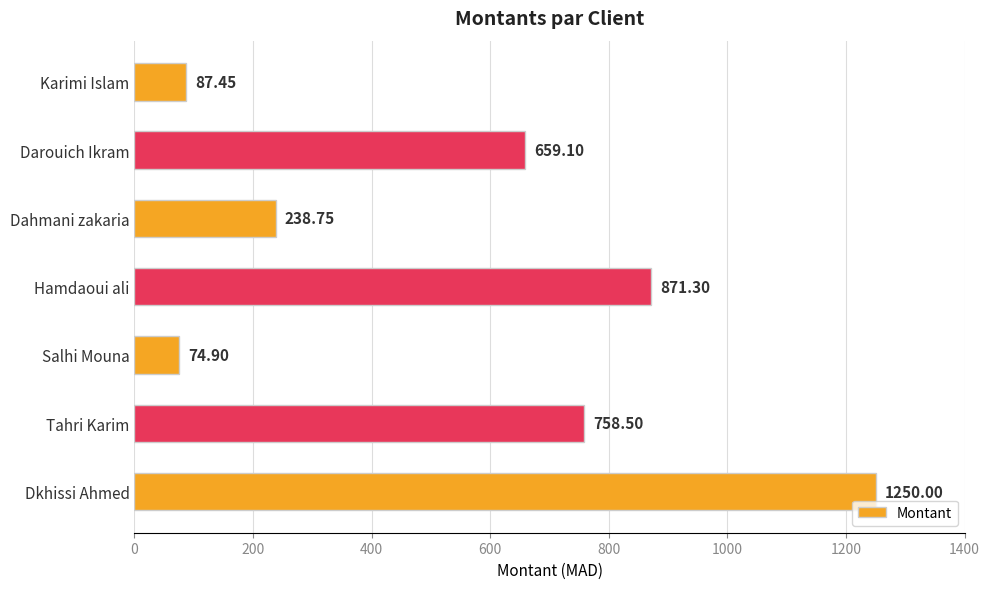

Which category has the highest value across all series?

Dkhissi Ahmed